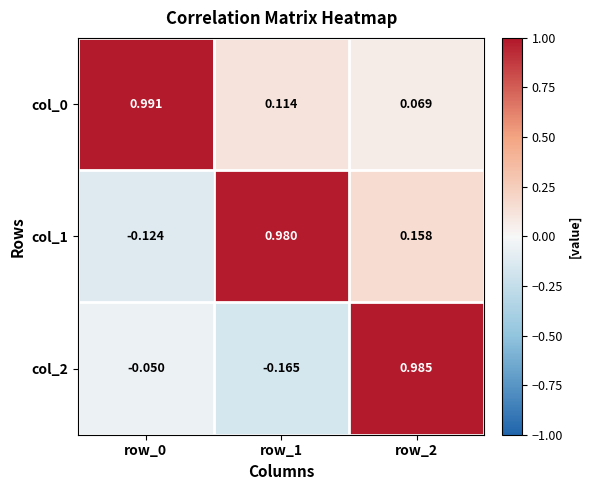

Is the value of col_2 at row_0 greater than the value of col_0 at row_2?

No